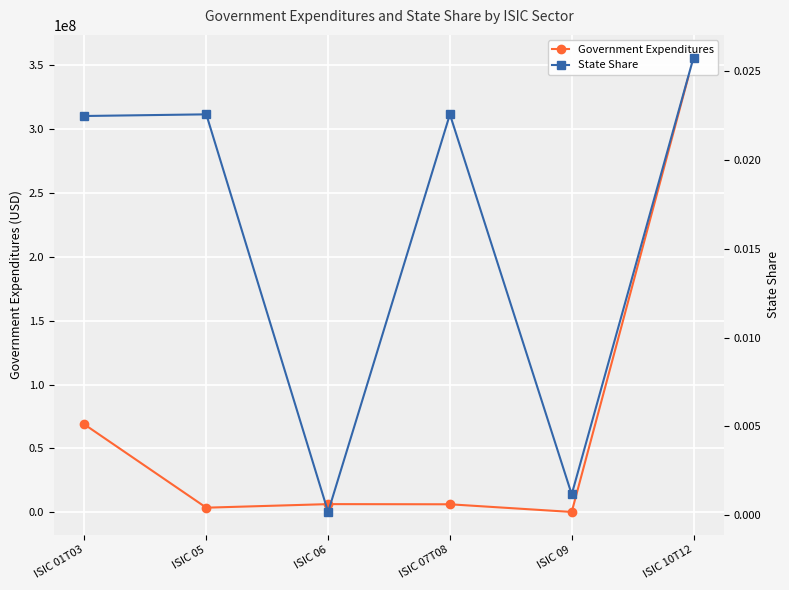

How many interior local peaks does the State Share series have?

2